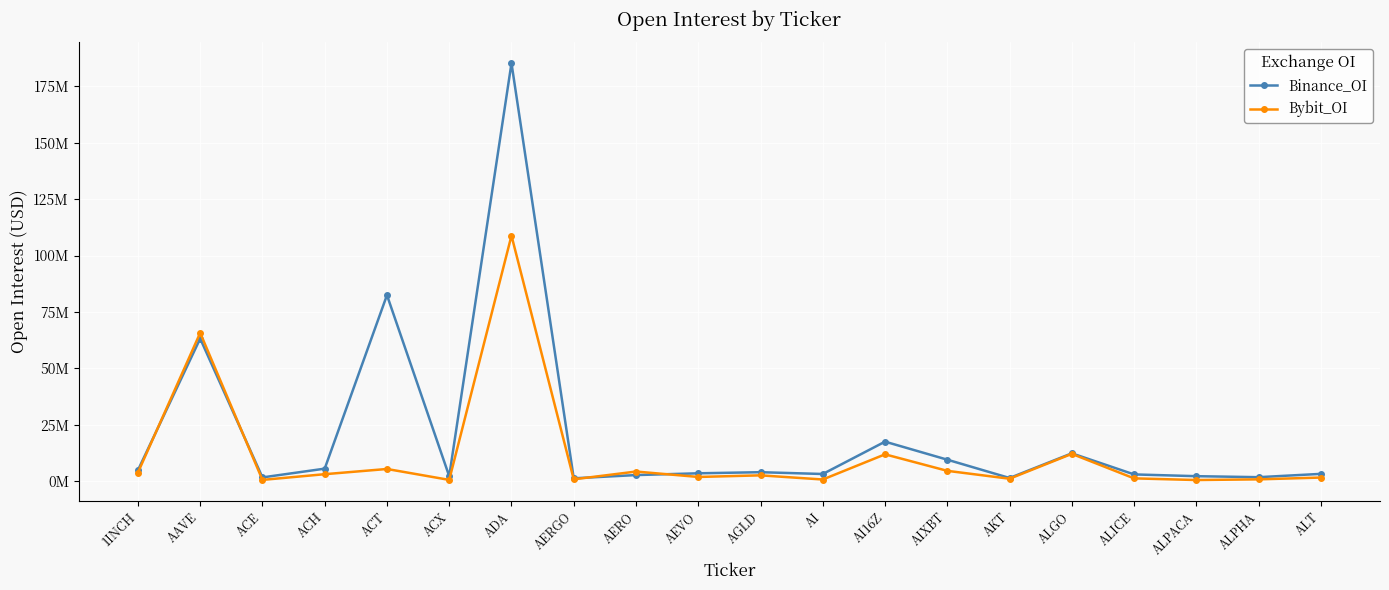

What is the value of the Bybit_OI point at the 11th from the left?

2567383